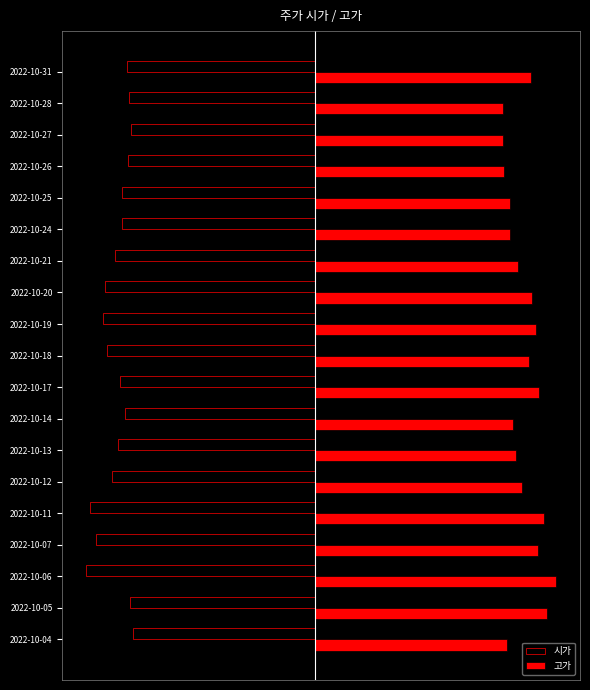

What are all the series names shown in the legend?

시가, 고가